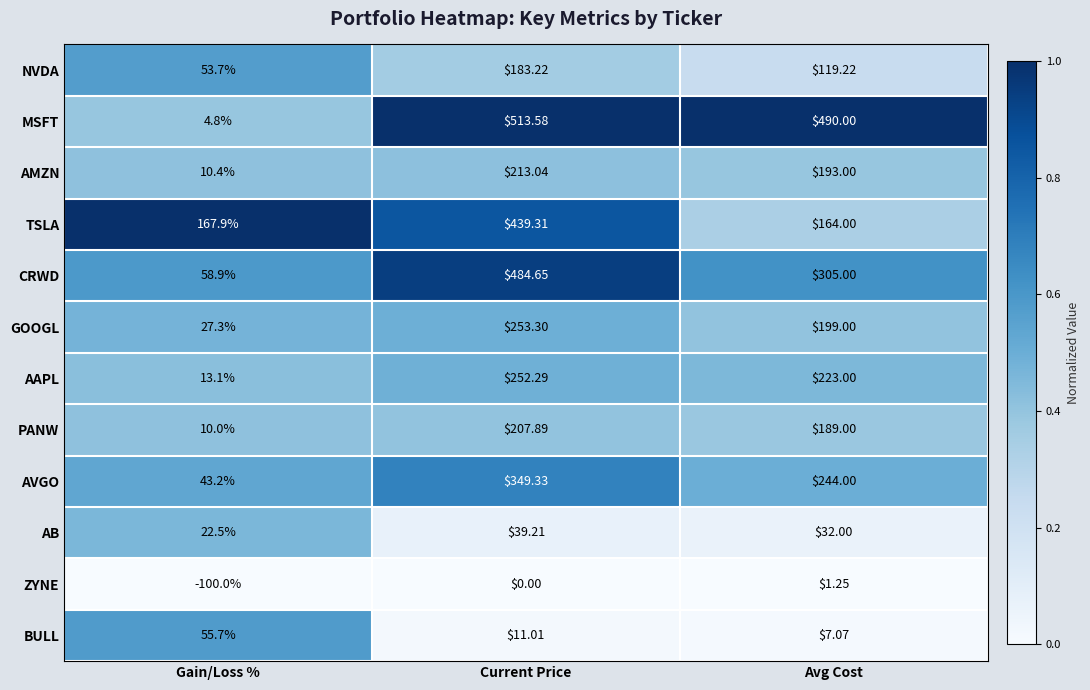

Which series has the largest total across all categories?

MSFT